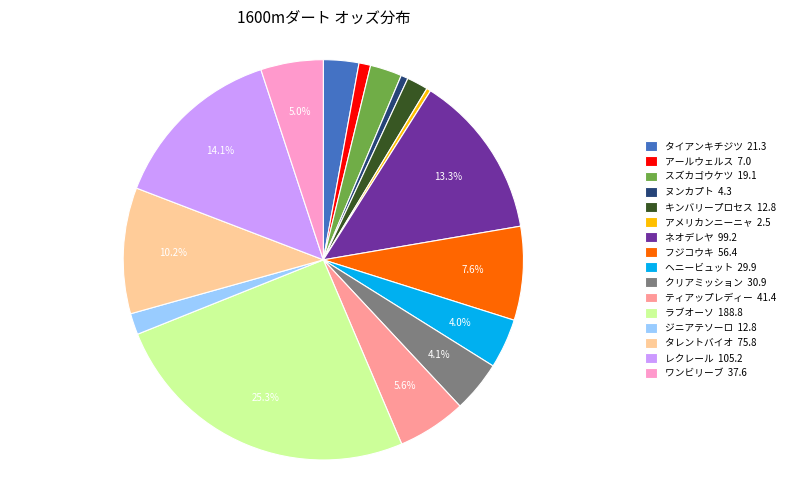

What is the largest slice in the pie chart?

ラブオーソ